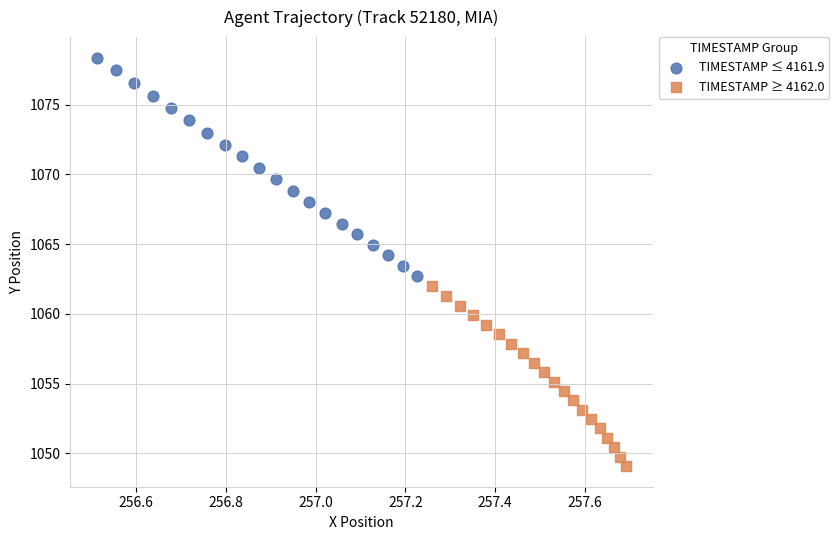

Which series contains the lowest Y value?

TIMESTAMP ≥ 4162.0